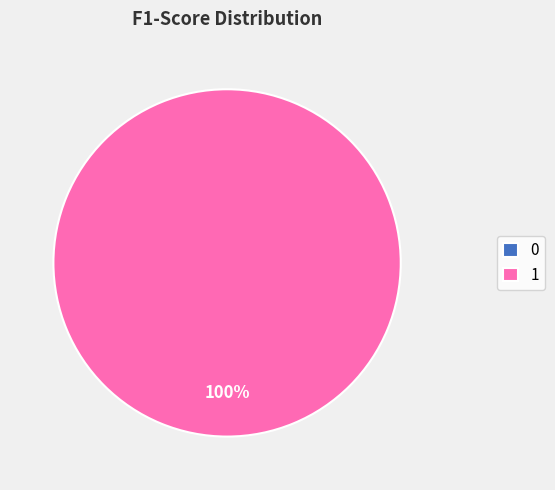

Rank the categories by value from highest to lowest.

1, 0